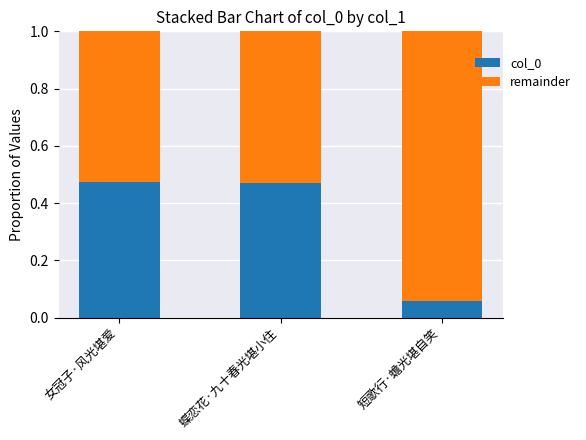

The col_0 series shows 0.8 at 蝶恋花·九十春光堪小住. True or false?

False